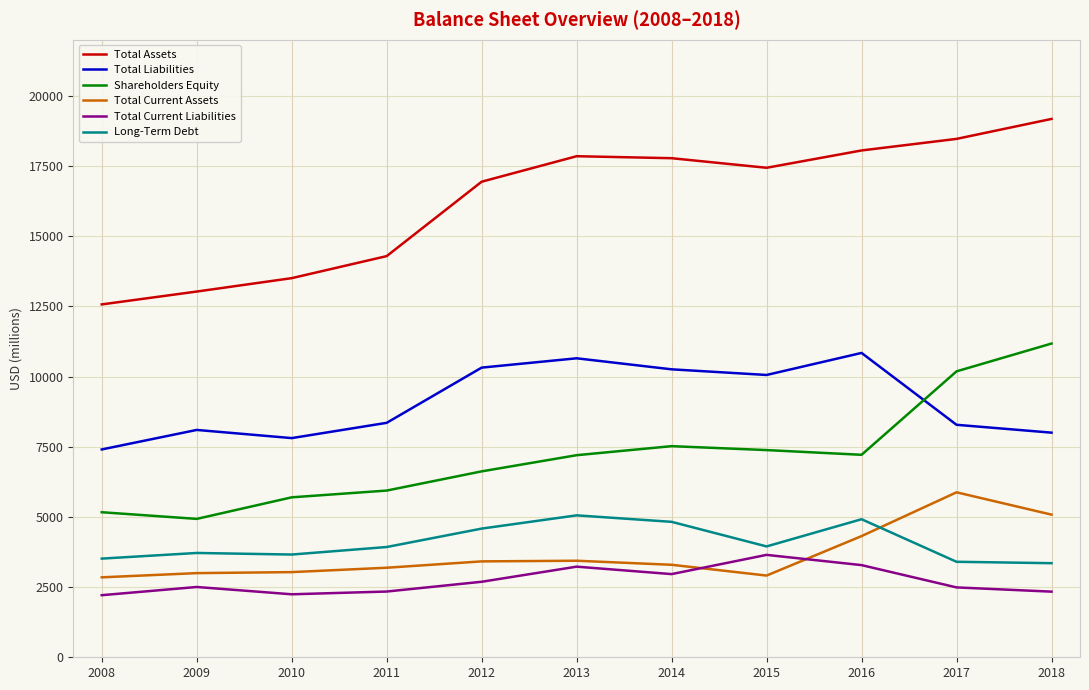

Which series has the largest total across all categories?

Total Assets